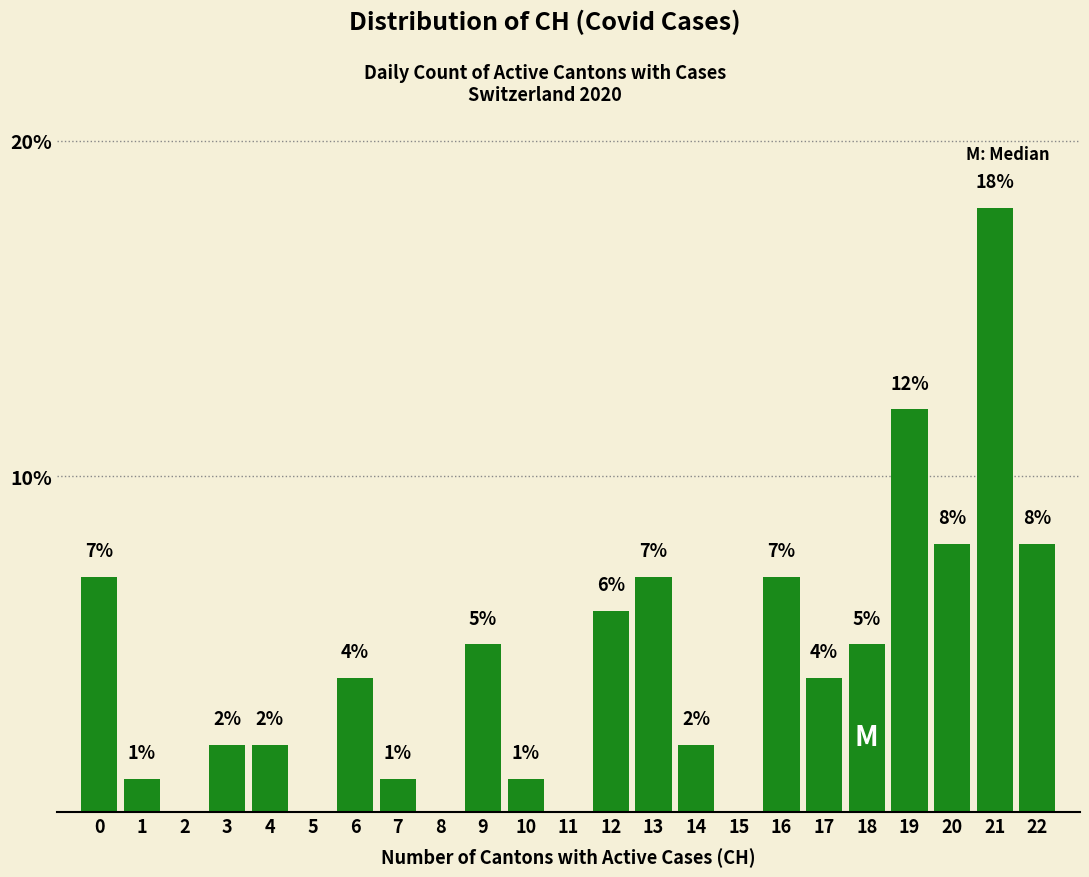

Reading left to right, what are all the values shown in this chart?

0=7.0	1=1.0	2=0.0	3=2.0	4=2.0	5=0.0	6=4.0	7=1.0	8=0.0	9=5.0	10=1.0	11=0.0	12=6.0	13=7.0	14=2.0	15=0.0	16=7.0	17=4.0	18=5.0	19=12.0	20=8.0	21=18.0	22=8.0